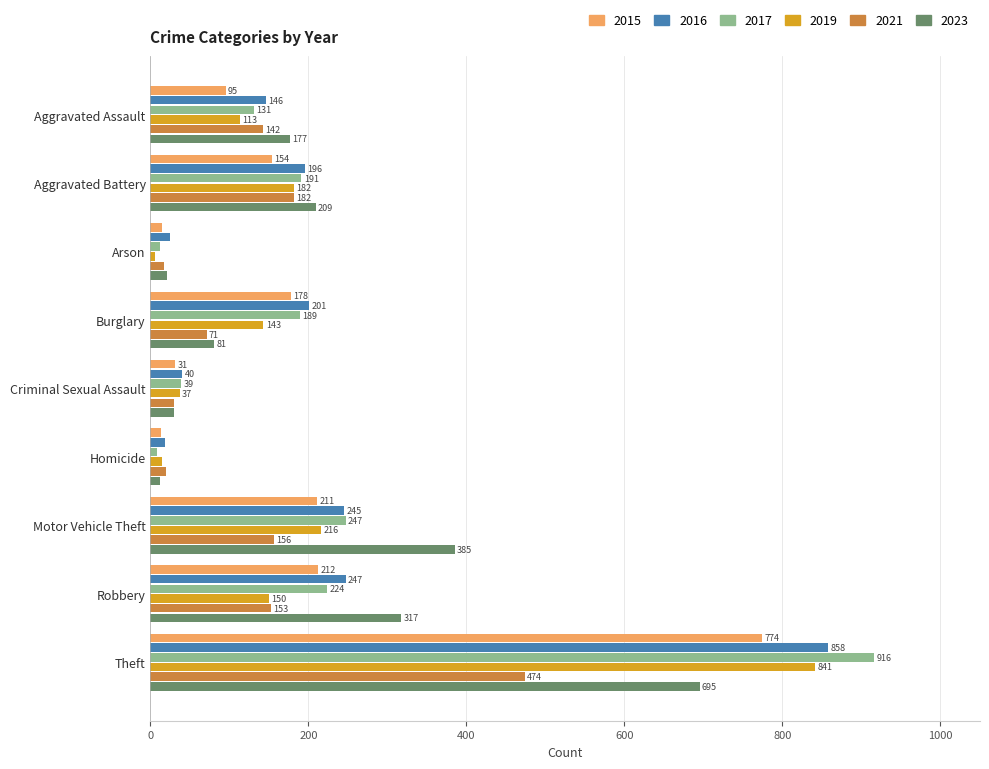

What is the sum of the 2016 values at Aggravated Battery and Arson?

221